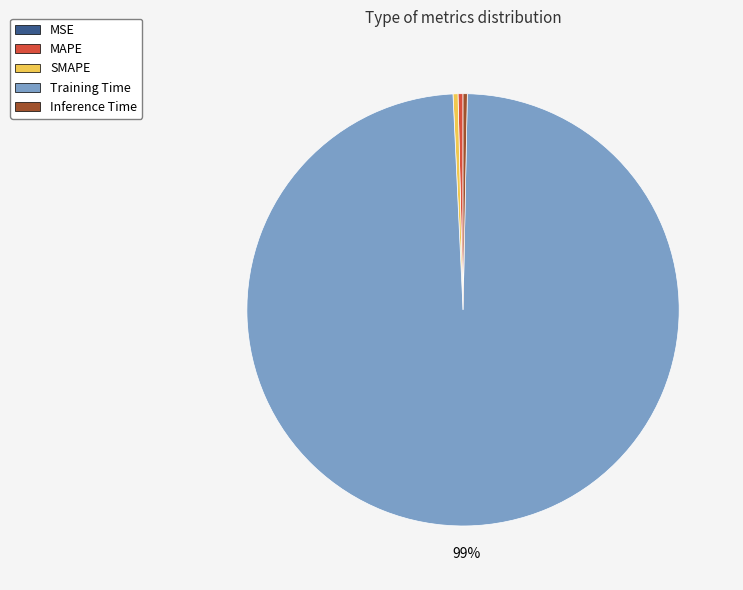

True or false: Training Time accounts for 89% of the total.

False